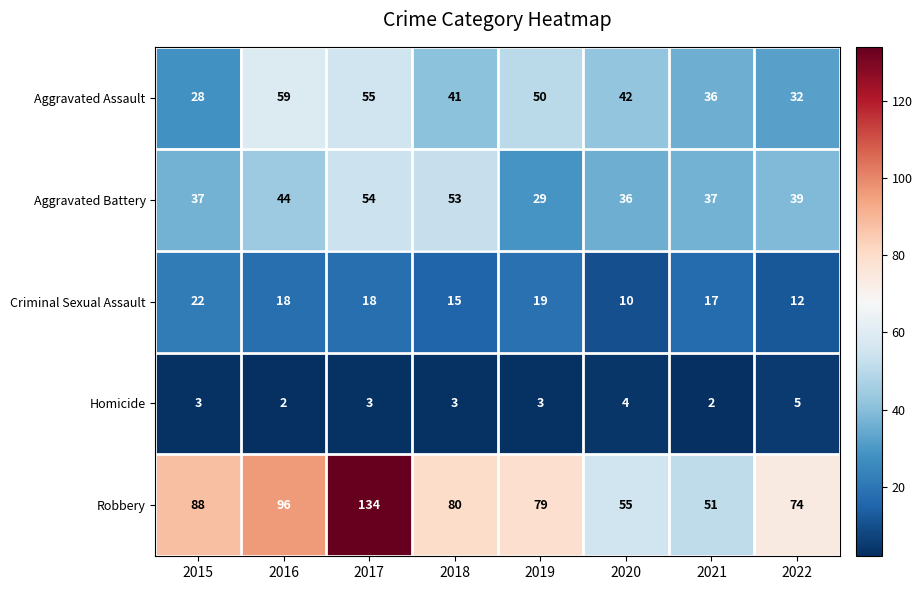

The value of Aggravated Battery at 2021 is 37. True or false?

True